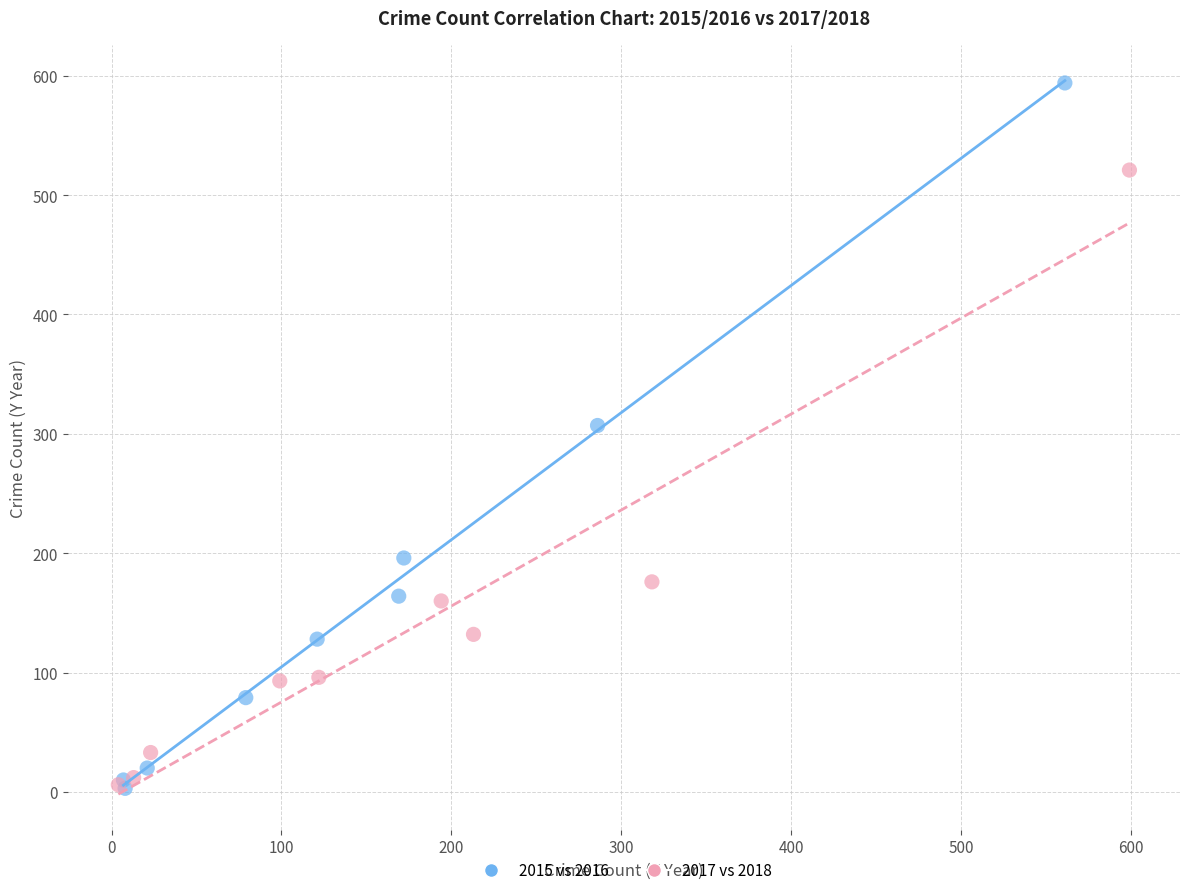

Which series has the widest spread of Y values?

2015 vs 2016